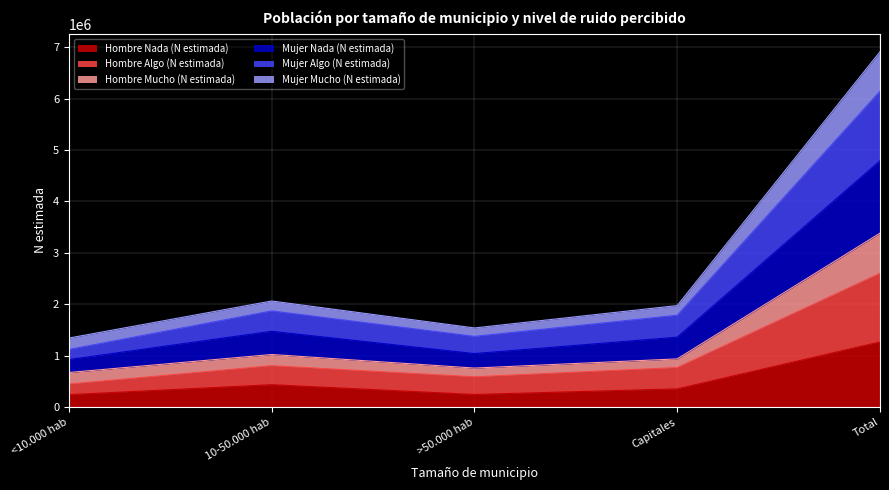

The Hombre Nada (N estimada) series shows 629511 at Capitales. True or false?

False